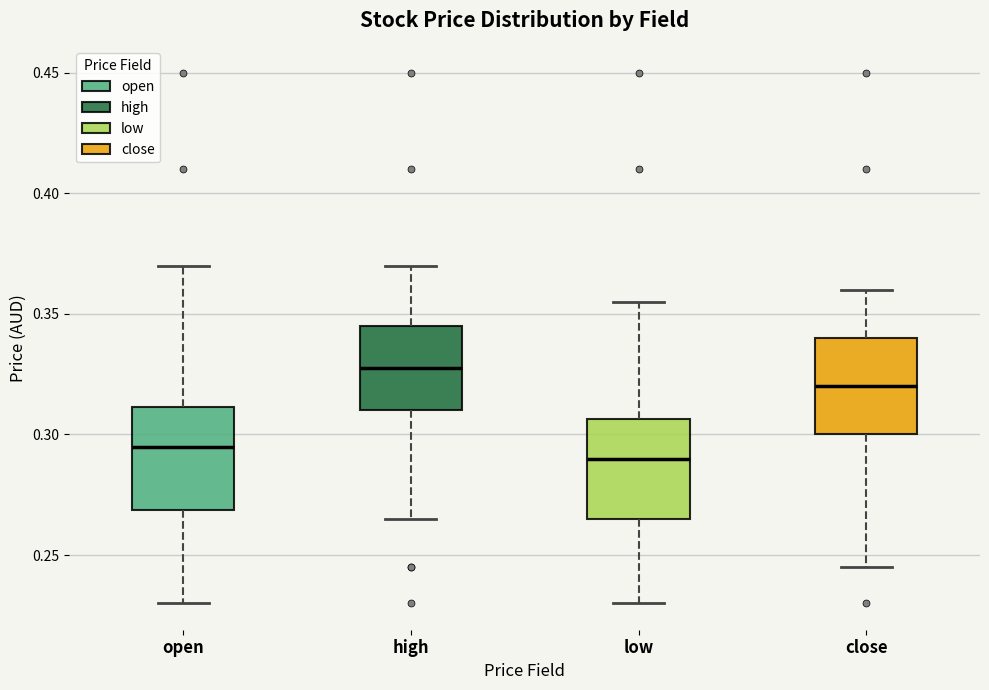

Reading left to right, transcribe this box plot: for each box, give where its median line is, the range the box spans, and where its two whiskers end, as read against the y-axis. The values are not printed on the chart, so give them approximately, as read against the axis.

open: median 0.295, box 0.270 to 0.310, whiskers 0.230 to 0.370
high: median 0.330, box 0.310 to 0.345, whiskers 0.265 to 0.370
low: median 0.290, box 0.265 to 0.305, whiskers 0.230 to 0.355
close: median 0.320, box 0.300 to 0.340, whiskers 0.245 to 0.360